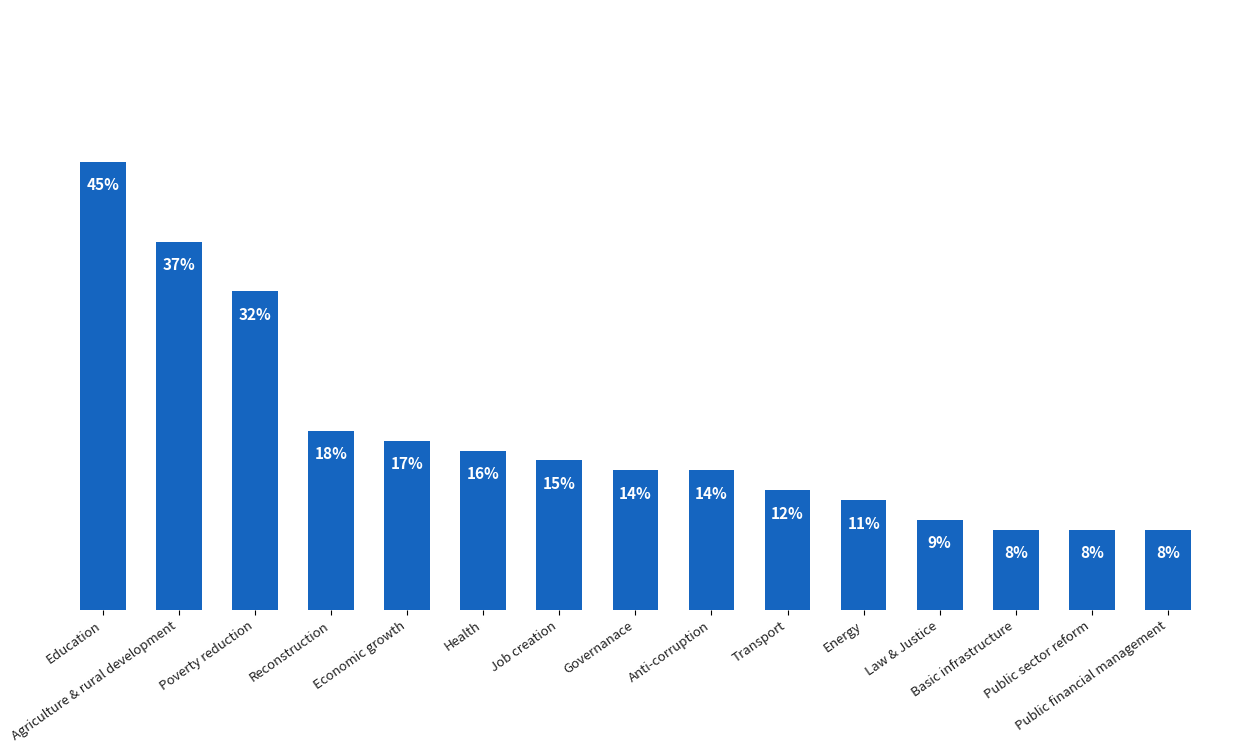

Rank the categories by value from lowest to highest.

Basic infrastructure, Public sector reform, Public financial management, Law & Justice, Energy, Transport, Governanace, Anti-corruption, Job creation, Health, Economic growth, Reconstruction, Poverty reduction, Agriculture & rural development, Education